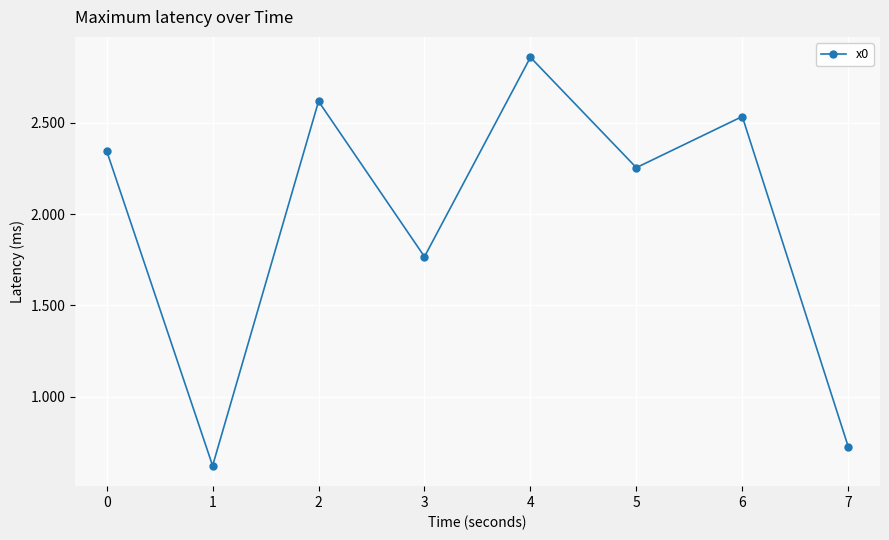

List the labels in order of value, largest first.

4, 2, 6, 0, 5, 3, 7, 1